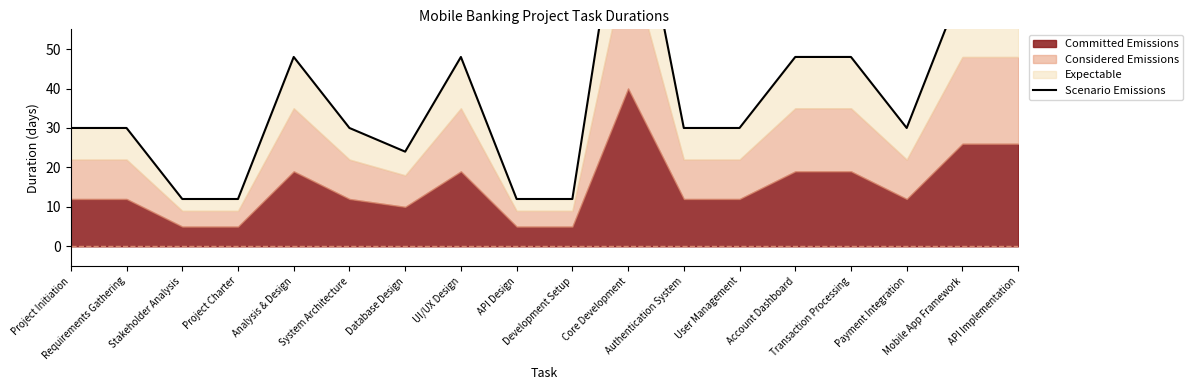

What is the label of the 18th point from the right?

Project Initiation